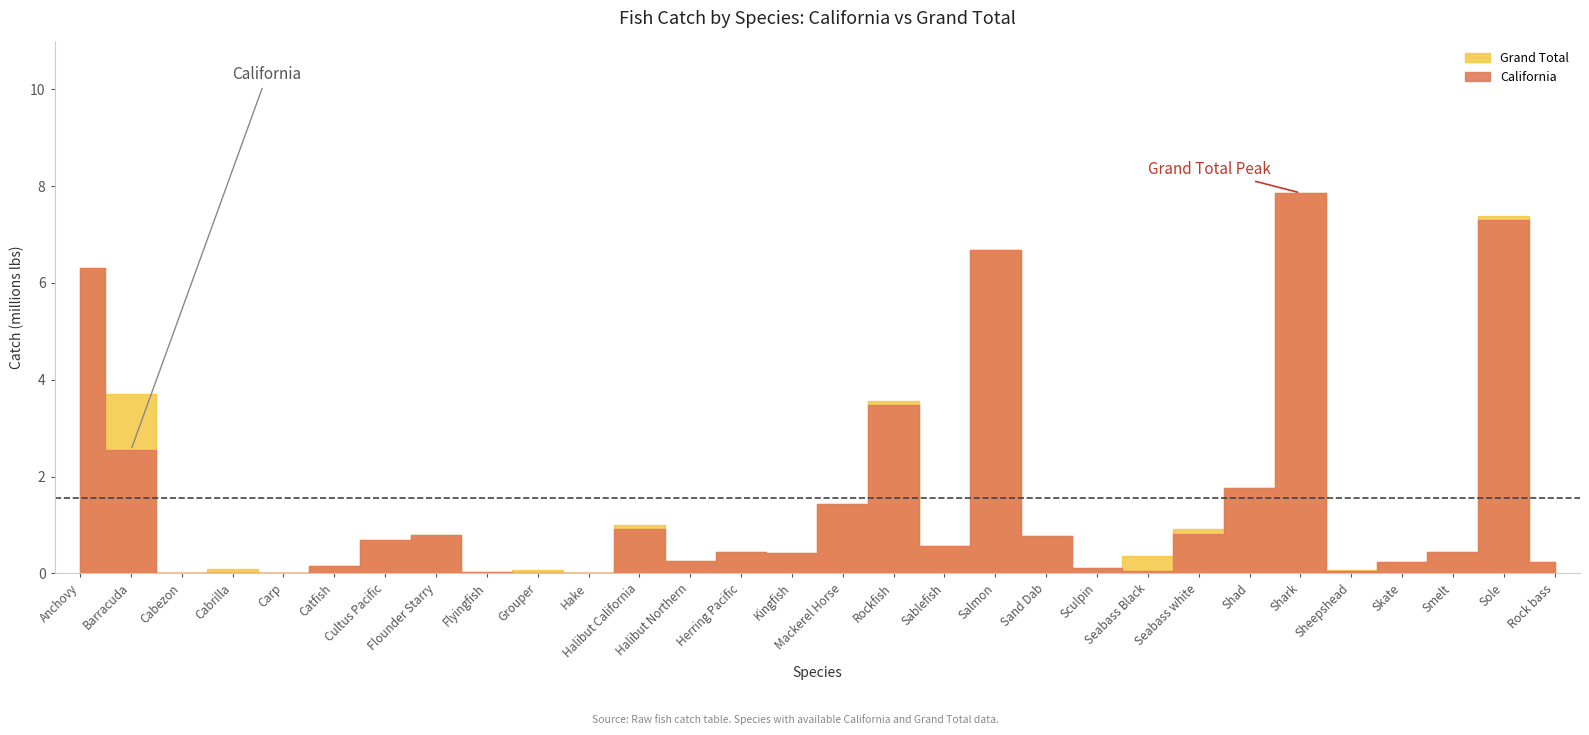

Where is Grand Total nearest to the value 3931288?

Barracuda